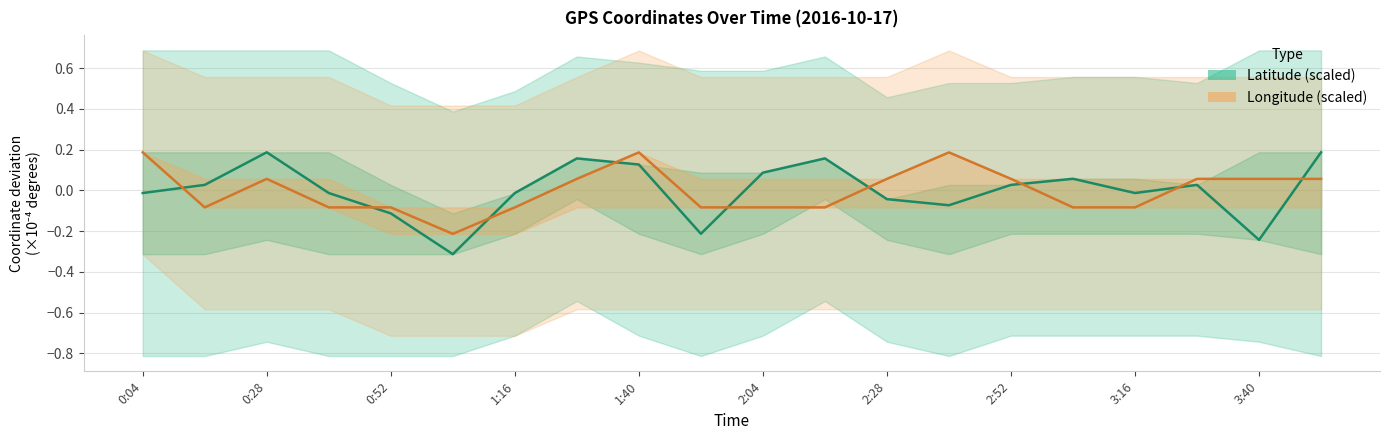

Rank the series at 2:28 from highest to lowest value.

Longitude (scaled), Latitude (scaled)